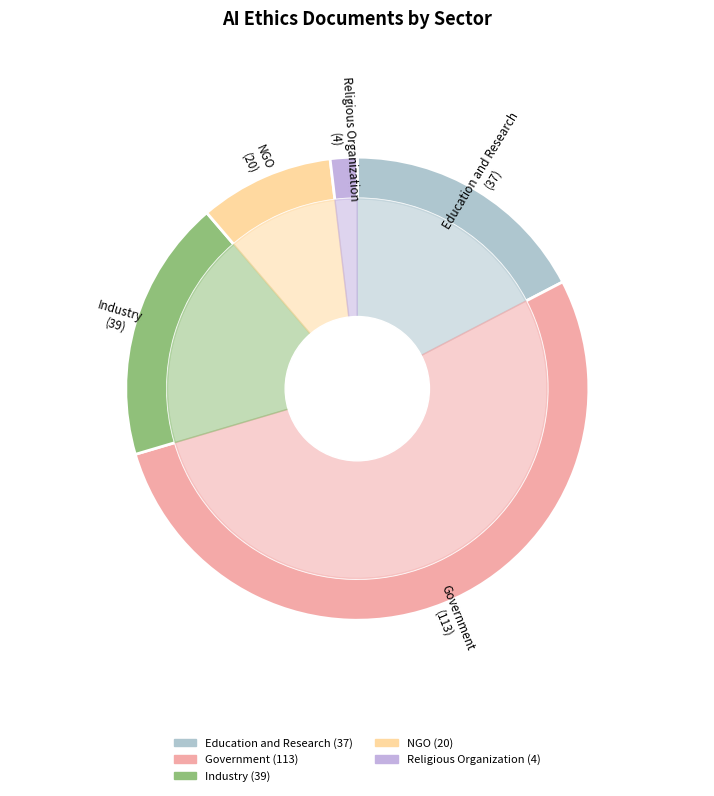

How many slices are in this pie chart?

5